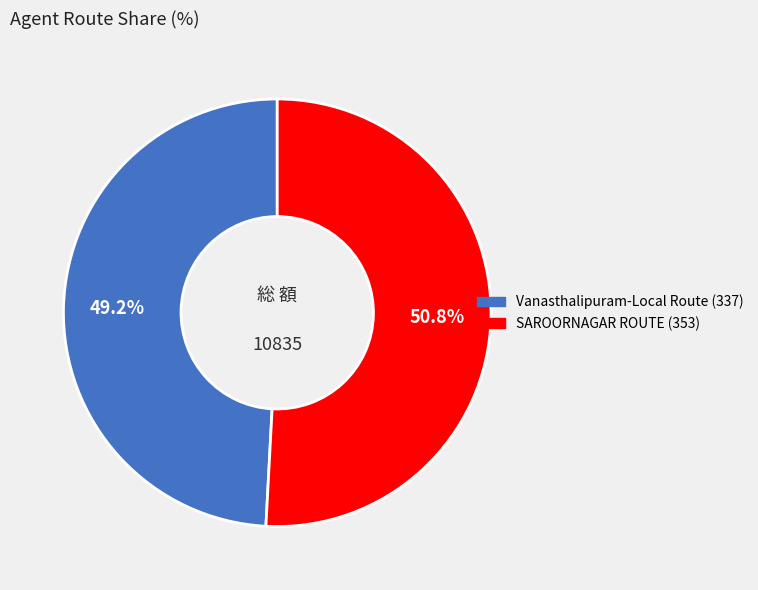

What percentage do SAROORNAGAR ROUTE (353) and Vanasthalipuram-Local Route (337) together represent?

100.0%